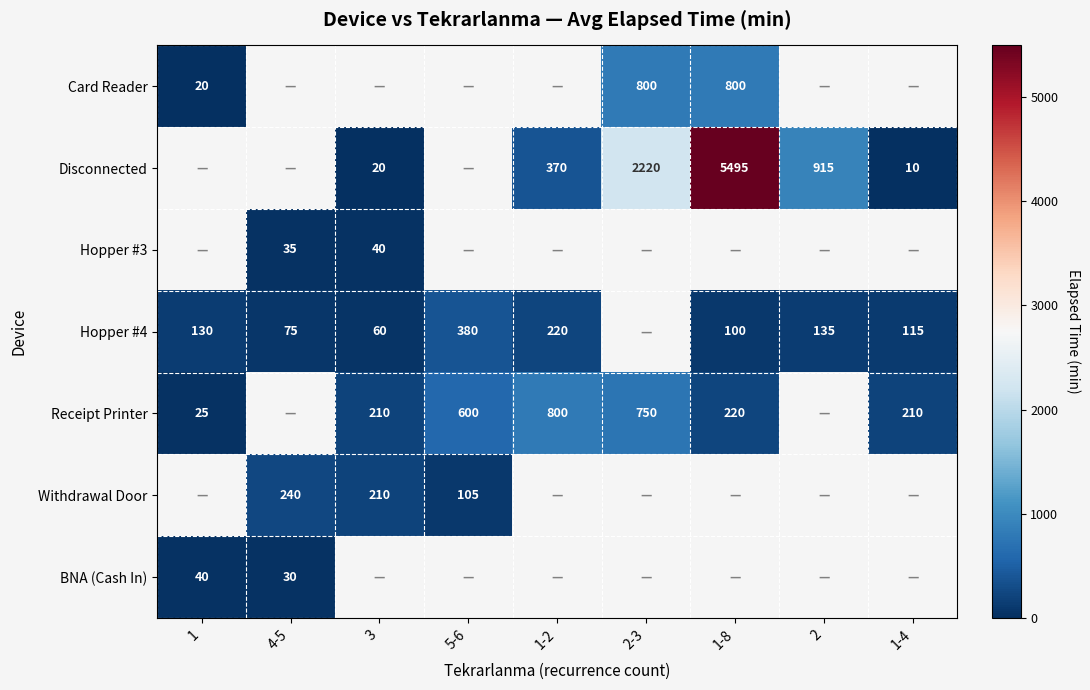

The value of Withdrawal Door at 5-6 is 105. True or false?

True